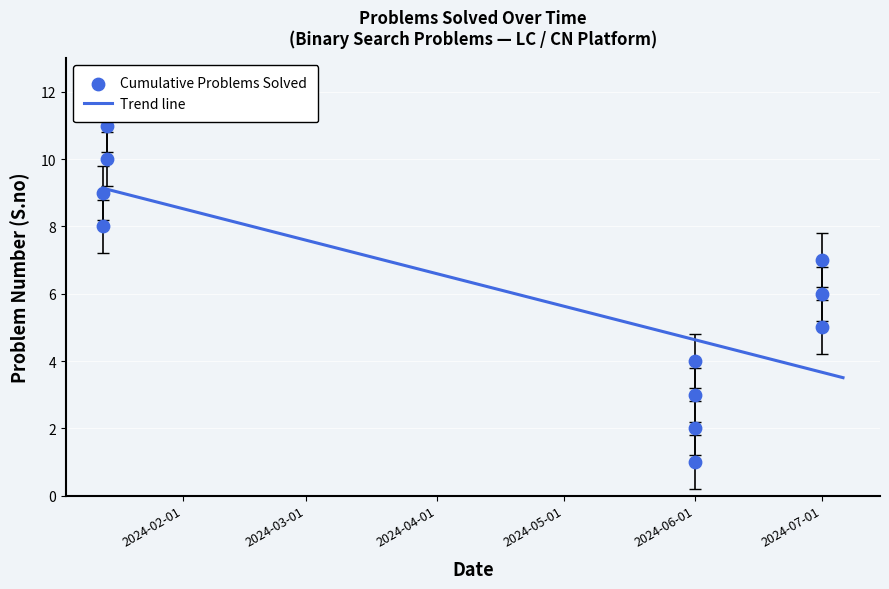

What is the ratio of the value at 2024-01-13 to the value at 2024-07-01?

1.7